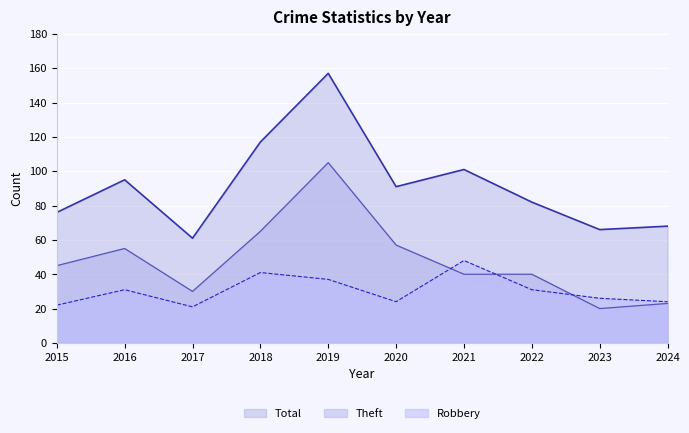

Is it true that Total equals 43 at 2024?

False